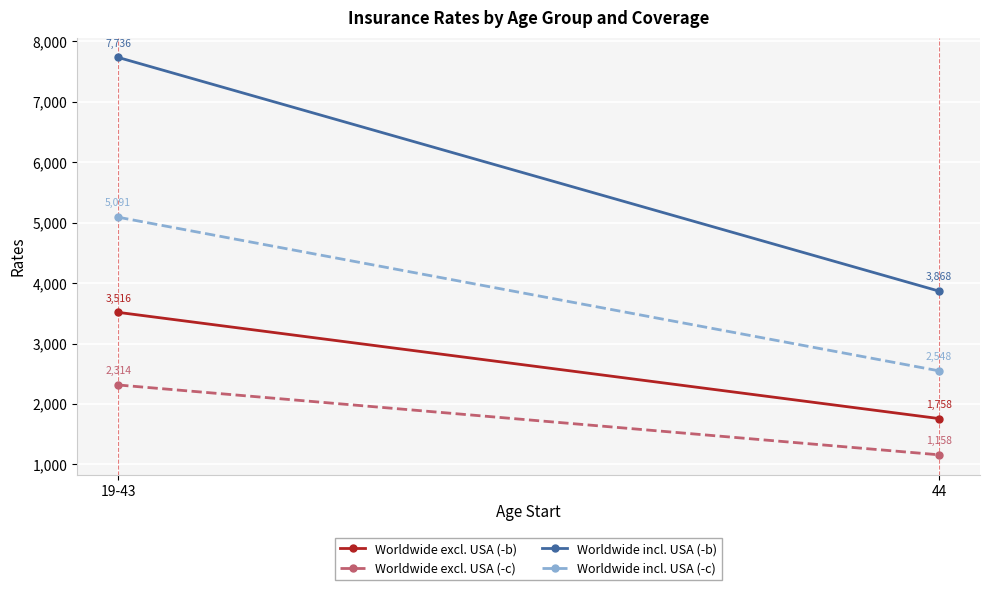

What is the label of the 2nd point from the left?

44